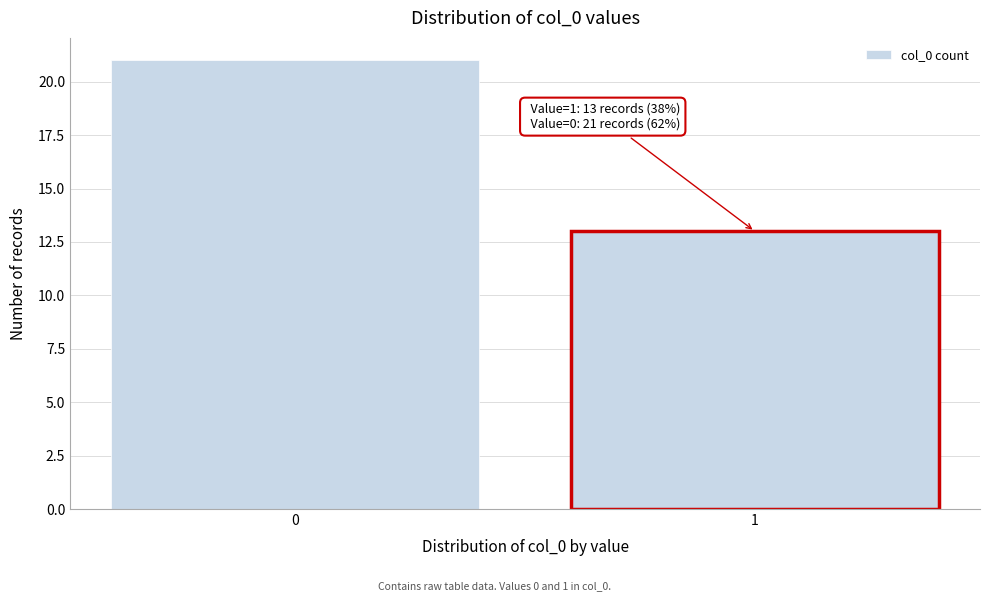

Reading right to left, transcribe all the data shown in this chart.

13	21